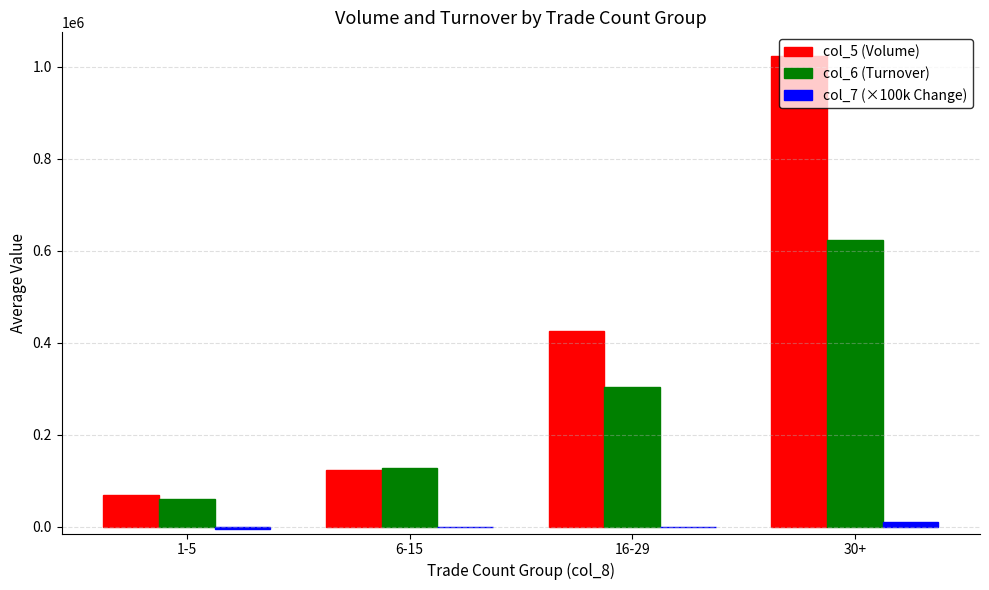

At which label is col_5 (Volume) closest to 546666?

16-29